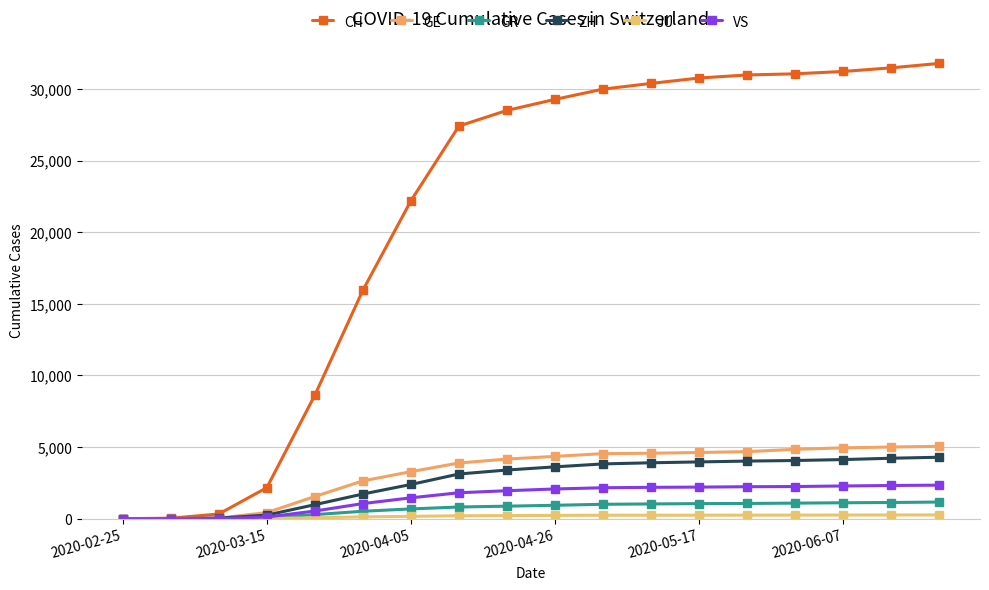

True or false: GR and ZH cross at least once.

False